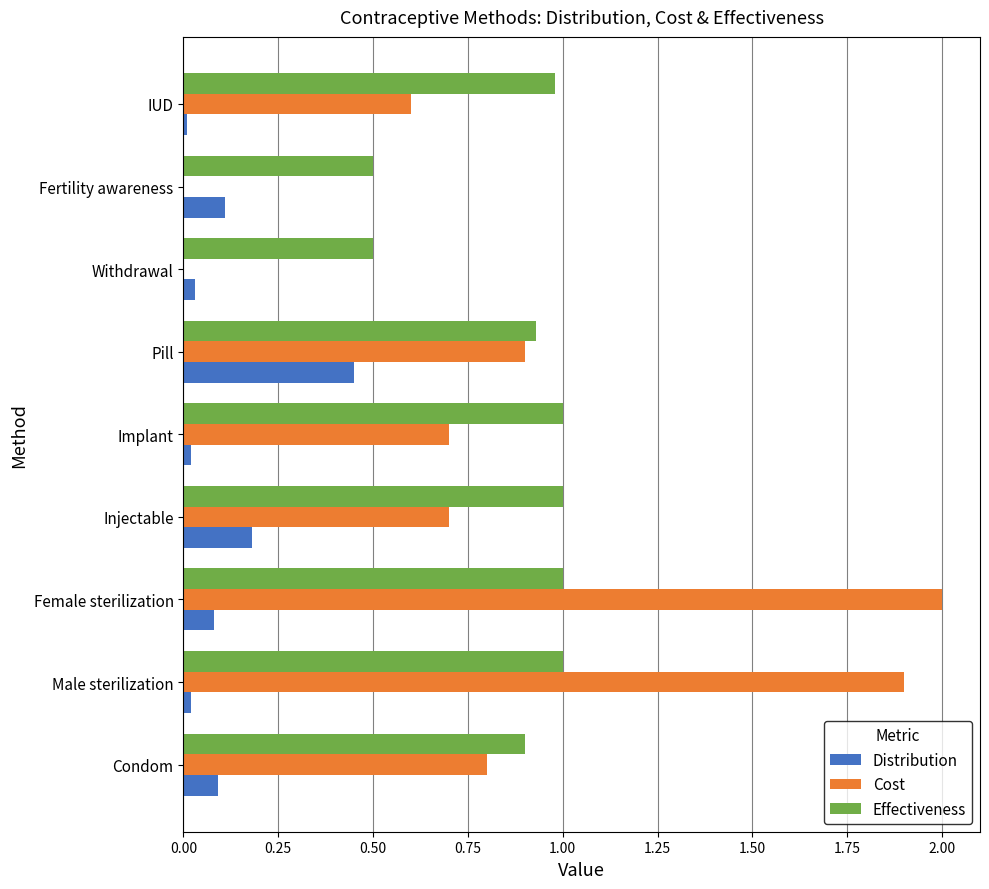

What is the sum of all Cost values?

7.6